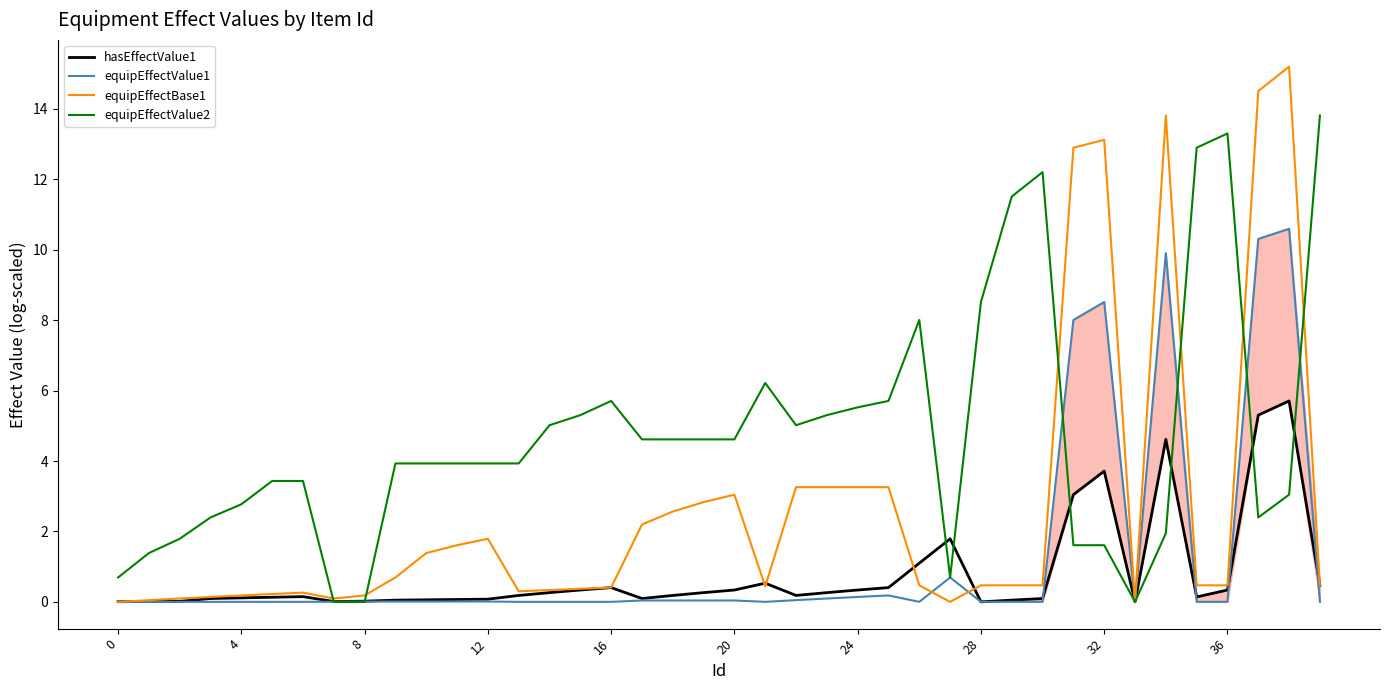

Which category has the lowest value across all series?

33